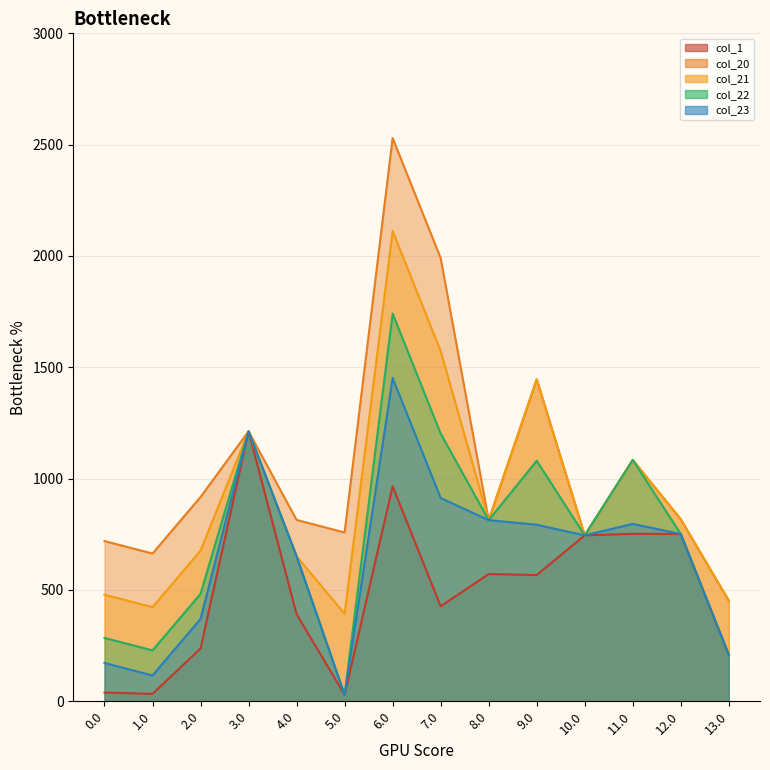

List the series in order of their overall mean, highest first.

col_20, col_21, col_22, col_23, col_1